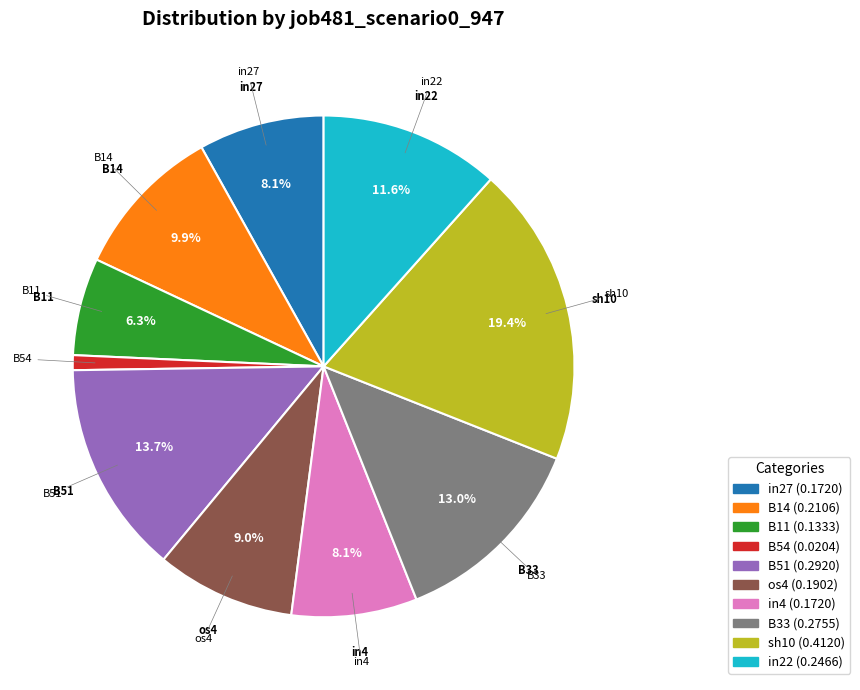

Which has a higher value, B11 or B14?

B14